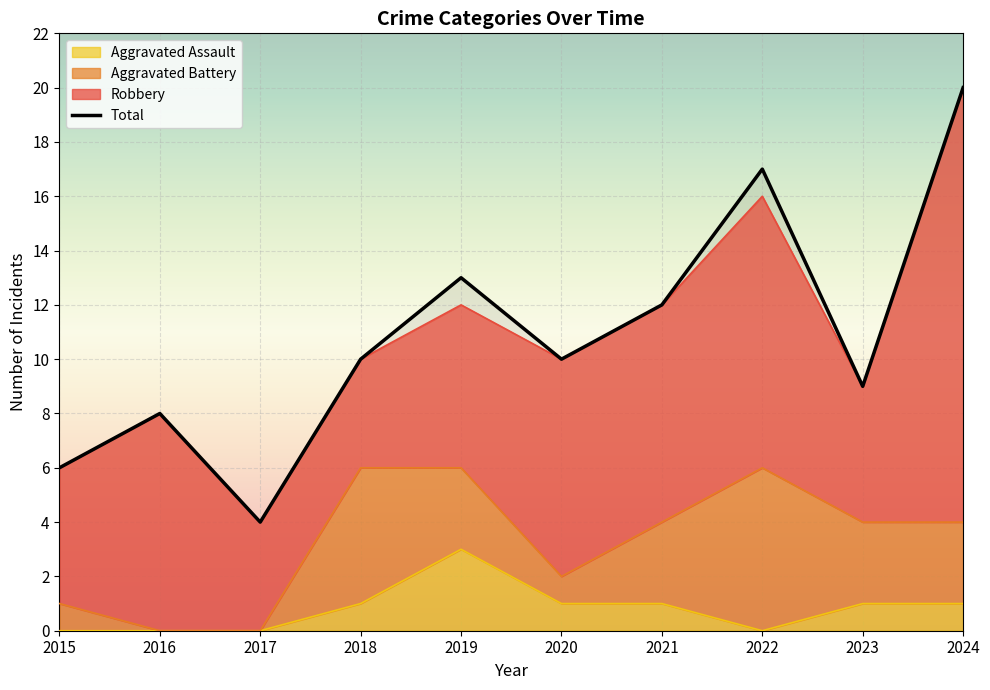

Reading left to right, list all the values displayed in this chart.

6	8	4	10	13	10	12	17	9	20